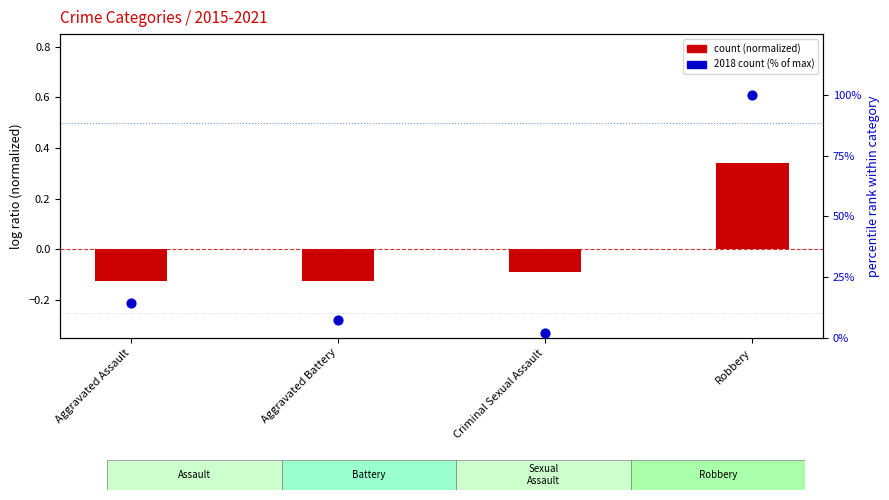

At which category is the sum across all series the highest?

Robbery